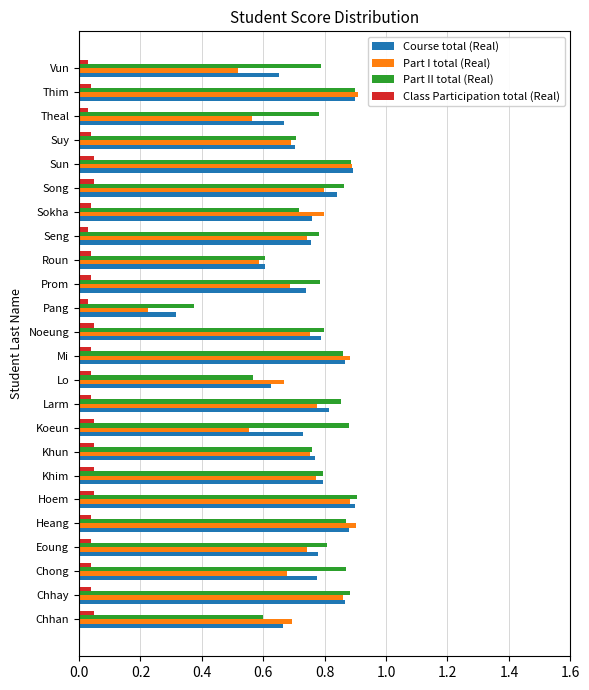

Which series has the largest range (max minus min)?

Part I total (Real)